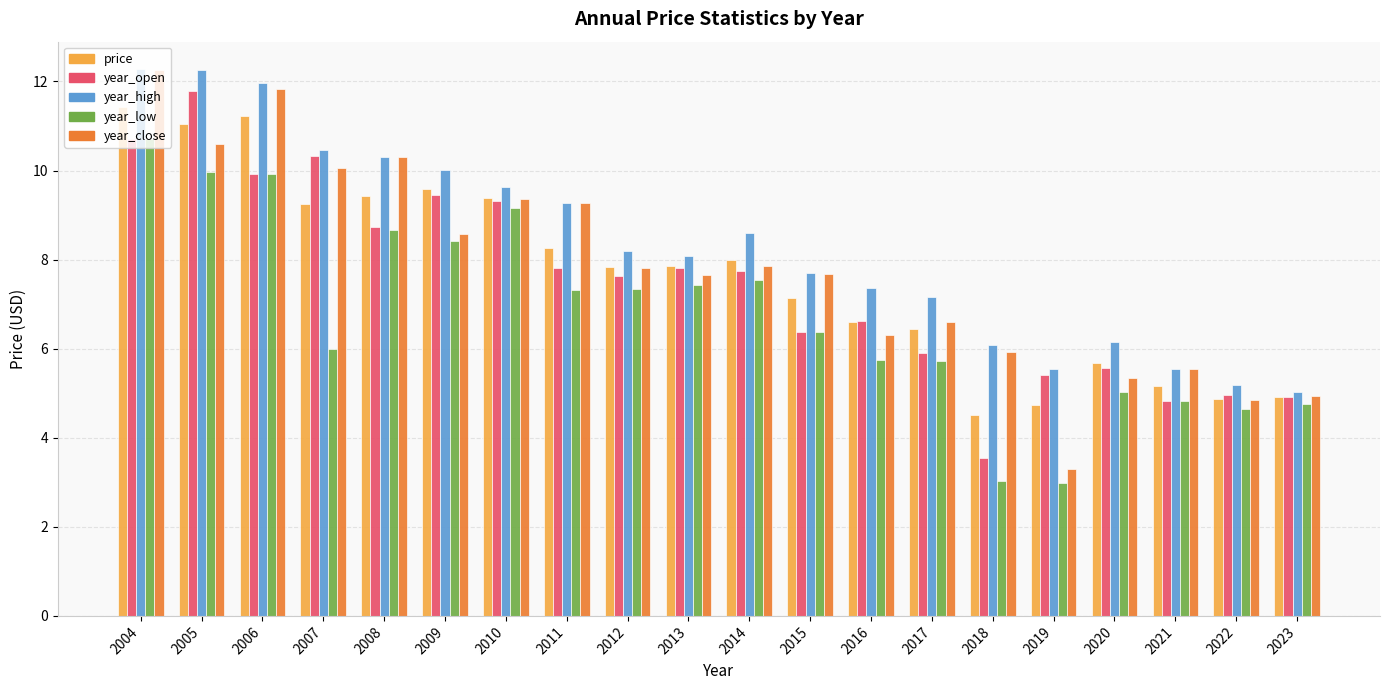

The value of year_close at 2017 is 6.6. True or false?

True